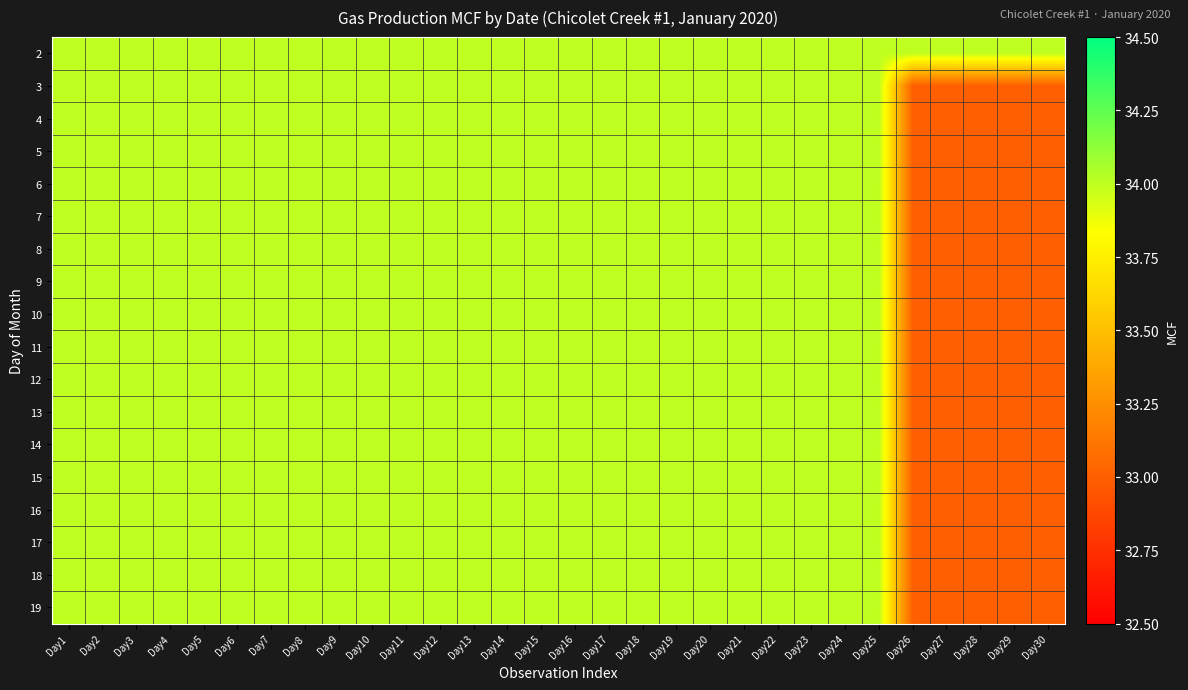

Reading left to right, extract all data points from this chart.

2: Day1=34	Day2=34	Day3=34	Day4=34	Day5=34	Day6=34	Day7=34	Day8=34	Day9=34	Day10=34	Day11=34	Day12=34	Day13=34	Day14=34	Day15=34	Day16=34	Day17=34	Day18=34	Day19=34	Day20=34	Day21=34	Day22=34	Day23=34	Day24=34	Day25=34	Day26=34	Day27=34	Day28=34	Day29=34	Day30=34
3: Day1=34	Day2=34	Day3=34	Day4=34	Day5=34	Day6=34	Day7=34	Day8=34	Day9=34	Day10=34	Day11=34	Day12=34	Day13=34	Day14=34	Day15=34	Day16=34	Day17=34	Day18=34	Day19=34	Day20=34	Day21=34	Day22=34	Day23=34	Day24=34	Day25=34	Day26=33	Day27=33	Day28=33	Day29=33	Day30=33
4: Day1=34	Day2=34	Day3=34	Day4=34	Day5=34	Day6=34	Day7=34	Day8=34	Day9=34	Day10=34	Day11=34	Day12=34	Day13=34	Day14=34	Day15=34	Day16=34	Day17=34	Day18=34	Day19=34	Day20=34	Day21=34	Day22=34	Day23=34	Day24=34	Day25=34	Day26=33	Day27=33	Day28=33	Day29=33	Day30=33
5: Day1=34	Day2=34	Day3=34	Day4=34	Day5=34	Day6=34	Day7=34	Day8=34	Day9=34	Day10=34	Day11=34	Day12=34	Day13=34	Day14=34	Day15=34	Day16=34	Day17=34	Day18=34	Day19=34	Day20=34	Day21=34	Day22=34	Day23=34	Day24=34	Day25=34	Day26=33	Day27=33	Day28=33	Day29=33	Day30=33
6: Day1=34	Day2=34	Day3=34	Day4=34	Day5=34	Day6=34	Day7=34	Day8=34	Day9=34	Day10=34	Day11=34	Day12=34	Day13=34	Day14=34	Day15=34	Day16=34	Day17=34	Day18=34	Day19=34	Day20=34	Day21=34	Day22=34	Day23=34	Day24=34	Day25=34	Day26=33	Day27=33	Day28=33	Day29=33	Day30=33
7: Day1=34	Day2=34	Day3=34	Day4=34	Day5=34	Day6=34	Day7=34	Day8=34	Day9=34	Day10=34	Day11=34	Day12=34	Day13=34	Day14=34	Day15=34	Day16=34	Day17=34	Day18=34	Day19=34	Day20=34	Day21=34	Day22=34	Day23=34	Day24=34	Day25=34	Day26=33	Day27=33	Day28=33	Day29=33	Day30=33
8: Day1=34	Day2=34	Day3=34	Day4=34	Day5=34	Day6=34	Day7=34	Day8=34	Day9=34	Day10=34	Day11=34	Day12=34	Day13=34	Day14=34	Day15=34	Day16=34	Day17=34	Day18=34	Day19=34	Day20=34	Day21=34	Day22=34	Day23=34	Day24=34	Day25=34	Day26=33	Day27=33	Day28=33	Day29=33	Day30=33
9: Day1=34	Day2=34	Day3=34	Day4=34	Day5=34	Day6=34	Day7=34	Day8=34	Day9=34	Day10=34	Day11=34	Day12=34	Day13=34	Day14=34	Day15=34	Day16=34	Day17=34	Day18=34	Day19=34	Day20=34	Day21=34	Day22=34	Day23=34	Day24=34	Day25=34	Day26=33	Day27=33	Day28=33	Day29=33	Day30=33
10: Day1=34	Day2=34	Day3=34	Day4=34	Day5=34	Day6=34	Day7=34	Day8=34	Day9=34	Day10=34	Day11=34	Day12=34	Day13=34	Day14=34	Day15=34	Day16=34	Day17=34	Day18=34	Day19=34	Day20=34	Day21=34	Day22=34	Day23=34	Day24=34	Day25=34	Day26=33	Day27=33	Day28=33	Day29=33	Day30=33
11: Day1=34	Day2=34	Day3=34	Day4=34	Day5=34	Day6=34	Day7=34	Day8=34	Day9=34	Day10=34	Day11=34	Day12=34	Day13=34	Day14=34	Day15=34	Day16=34	Day17=34	Day18=34	Day19=34	Day20=34	Day21=34	Day22=34	Day23=34	Day24=34	Day25=34	Day26=33	Day27=33	Day28=33	Day29=33	Day30=33
12: Day1=34	Day2=34	Day3=34	Day4=34	Day5=34	Day6=34	Day7=34	Day8=34	Day9=34	Day10=34	Day11=34	Day12=34	Day13=34	Day14=34	Day15=34	Day16=34	Day17=34	Day18=34	Day19=34	Day20=34	Day21=34	Day22=34	Day23=34	Day24=34	Day25=34	Day26=33	Day27=33	Day28=33	Day29=33	Day30=33
13: Day1=34	Day2=34	Day3=34	Day4=34	Day5=34	Day6=34	Day7=34	Day8=34	Day9=34	Day10=34	Day11=34	Day12=34	Day13=34	Day14=34	Day15=34	Day16=34	Day17=34	Day18=34	Day19=34	Day20=34	Day21=34	Day22=34	Day23=34	Day24=34	Day25=34	Day26=33	Day27=33	Day28=33	Day29=33	Day30=33
14: Day1=34	Day2=34	Day3=34	Day4=34	Day5=34	Day6=34	Day7=34	Day8=34	Day9=34	Day10=34	Day11=34	Day12=34	Day13=34	Day14=34	Day15=34	Day16=34	Day17=34	Day18=34	Day19=34	Day20=34	Day21=34	Day22=34	Day23=34	Day24=34	Day25=34	Day26=33	Day27=33	Day28=33	Day29=33	Day30=33
15: Day1=34	Day2=34	Day3=34	Day4=34	Day5=34	Day6=34	Day7=34	Day8=34	Day9=34	Day10=34	Day11=34	Day12=34	Day13=34	Day14=34	Day15=34	Day16=34	Day17=34	Day18=34	Day19=34	Day20=34	Day21=34	Day22=34	Day23=34	Day24=34	Day25=34	Day26=33	Day27=33	Day28=33	Day29=33	Day30=33
16: Day1=34	Day2=34	Day3=34	Day4=34	Day5=34	Day6=34	Day7=34	Day8=34	Day9=34	Day10=34	Day11=34	Day12=34	Day13=34	Day14=34	Day15=34	Day16=34	Day17=34	Day18=34	Day19=34	Day20=34	Day21=34	Day22=34	Day23=34	Day24=34	Day25=34	Day26=33	Day27=33	Day28=33	Day29=33	Day30=33
17: Day1=34	Day2=34	Day3=34	Day4=34	Day5=34	Day6=34	Day7=34	Day8=34	Day9=34	Day10=34	Day11=34	Day12=34	Day13=34	Day14=34	Day15=34	Day16=34	Day17=34	Day18=34	Day19=34	Day20=34	Day21=34	Day22=34	Day23=34	Day24=34	Day25=34	Day26=33	Day27=33	Day28=33	Day29=33	Day30=33
18: Day1=34	Day2=34	Day3=34	Day4=34	Day5=34	Day6=34	Day7=34	Day8=34	Day9=34	Day10=34	Day11=34	Day12=34	Day13=34	Day14=34	Day15=34	Day16=34	Day17=34	Day18=34	Day19=34	Day20=34	Day21=34	Day22=34	Day23=34	Day24=34	Day25=34	Day26=33	Day27=33	Day28=33	Day29=33	Day30=33
19: Day1=34	Day2=34	Day3=34	Day4=34	Day5=34	Day6=34	Day7=34	Day8=34	Day9=34	Day10=34	Day11=34	Day12=34	Day13=34	Day14=34	Day15=34	Day16=34	Day17=34	Day18=34	Day19=34	Day20=34	Day21=34	Day22=34	Day23=34	Day24=34	Day25=34	Day26=33	Day27=33	Day28=33	Day29=33	Day30=33